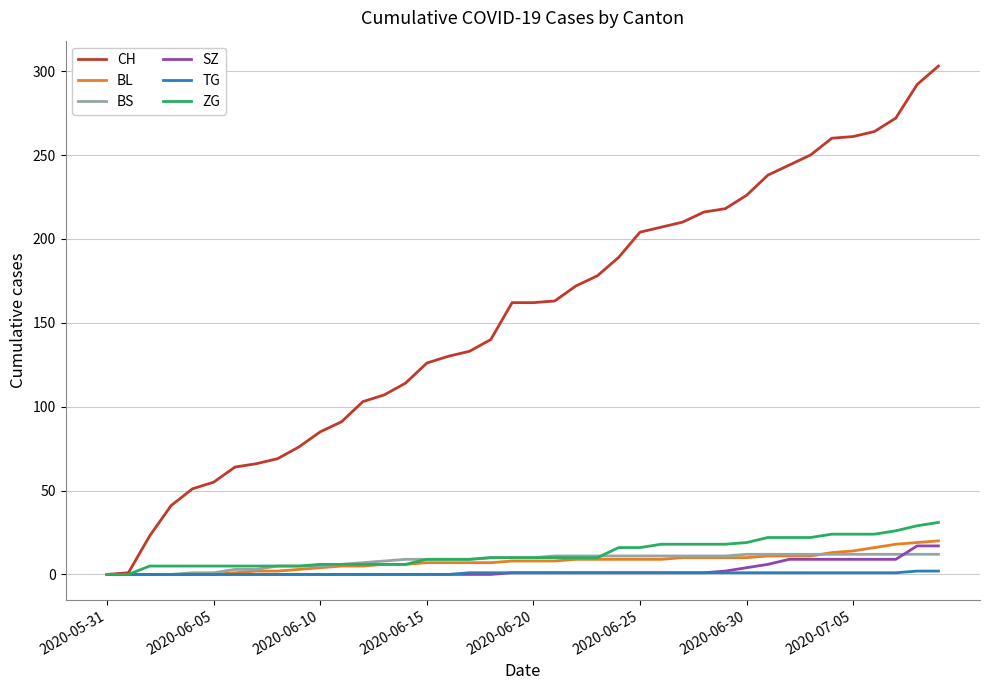

What is the greatest value displayed?

303